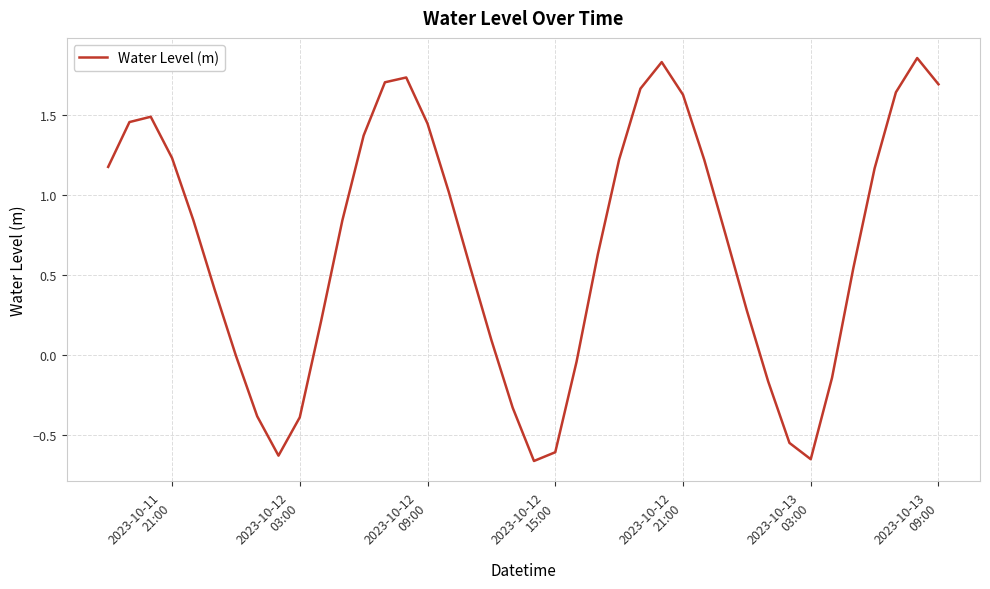

What is the difference between the maximum and minimum values?

2.5